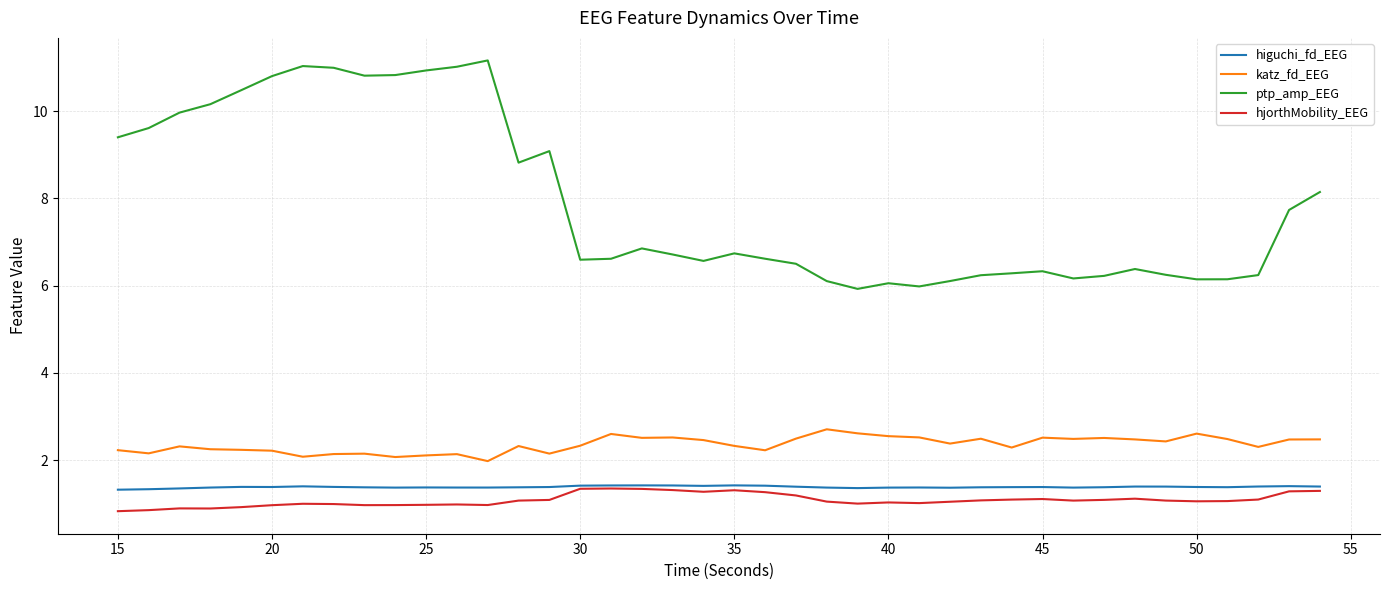

What is the smallest value displayed?

0.8